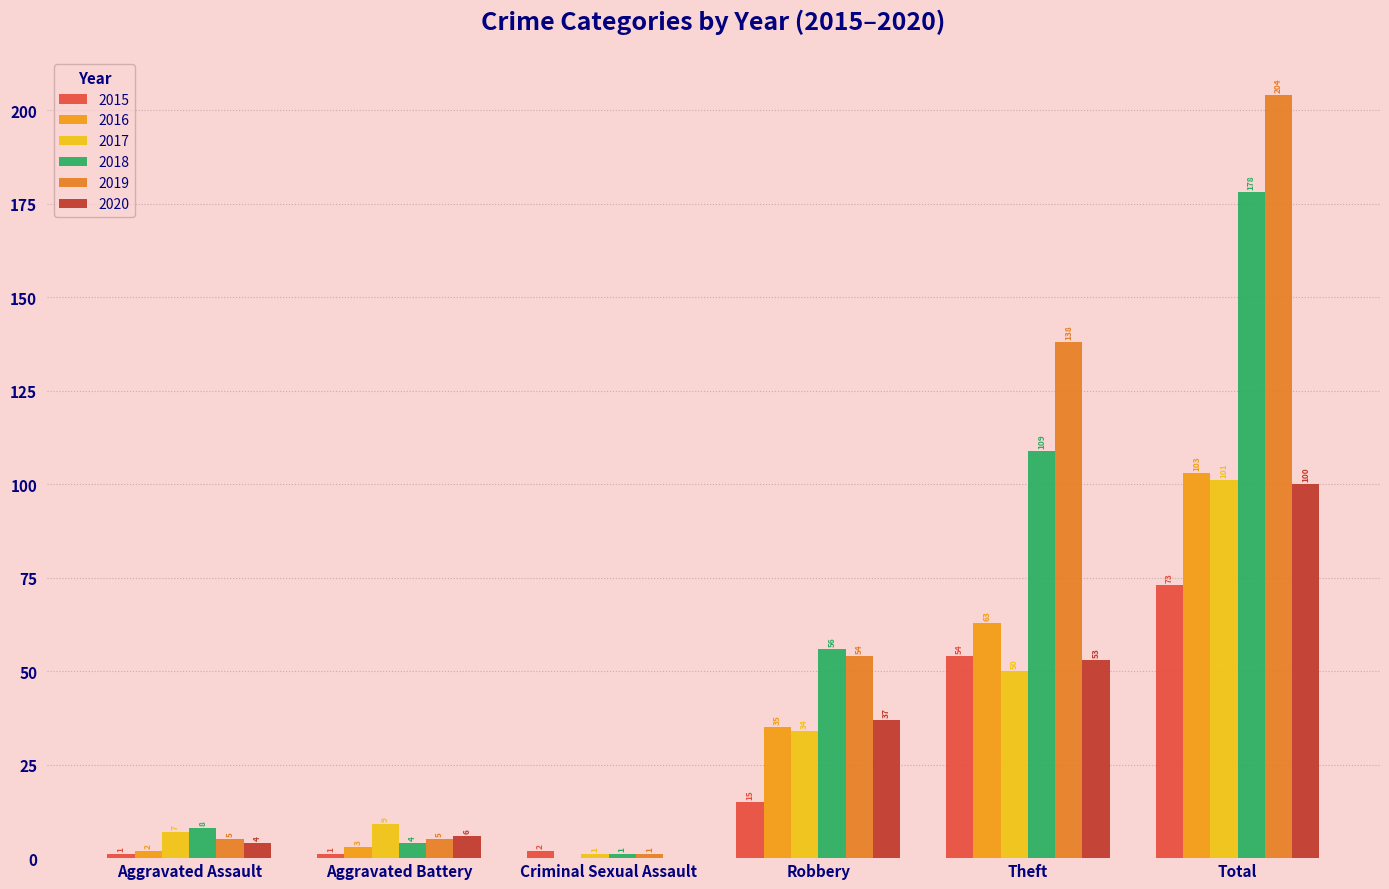

Count the number of data series in this chart.

6